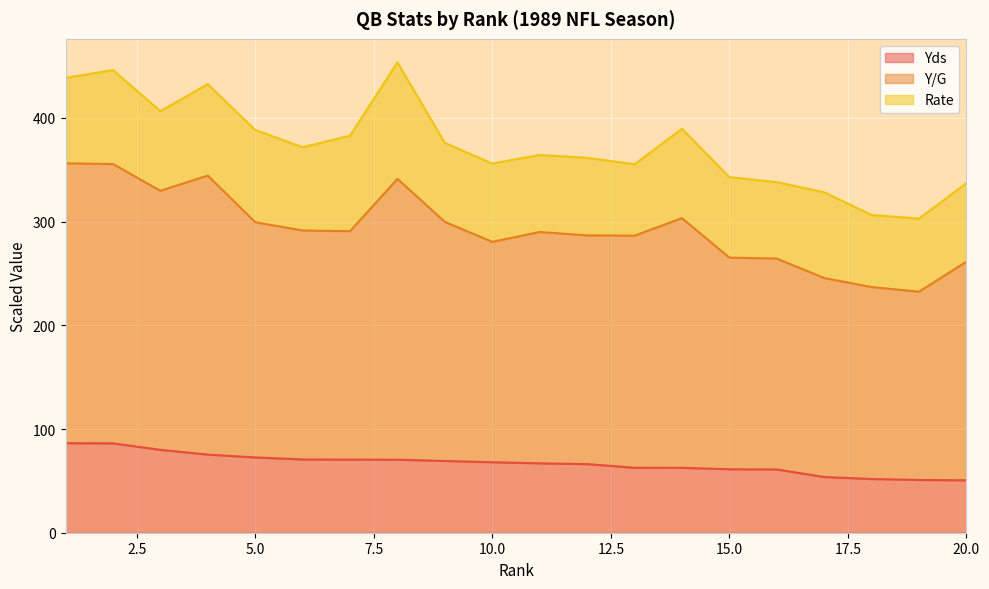

The Yds series shows 30.1 at 20.0. True or false?

False